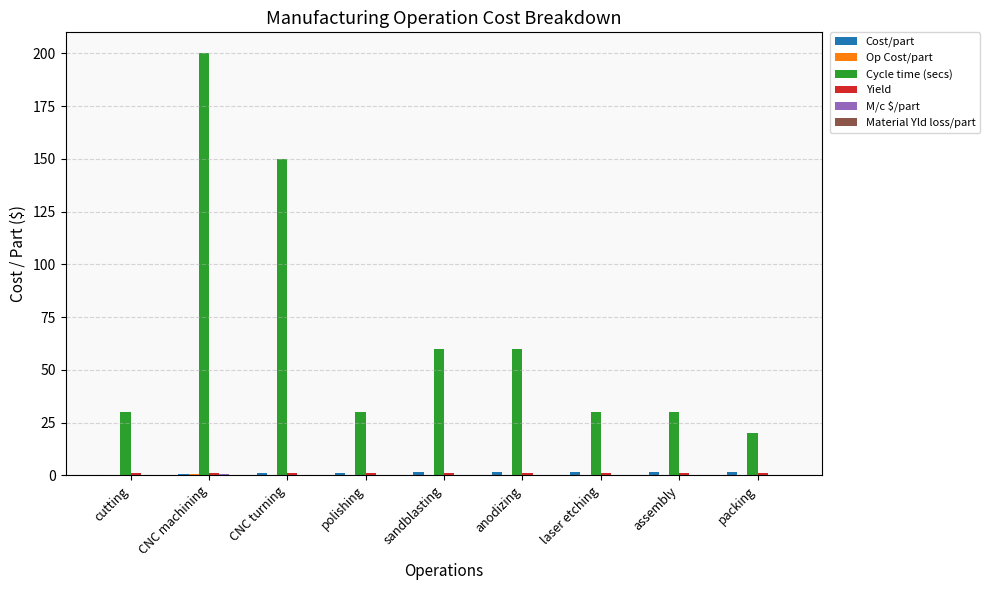

At which category is the sum across all series the highest?

CNC machining